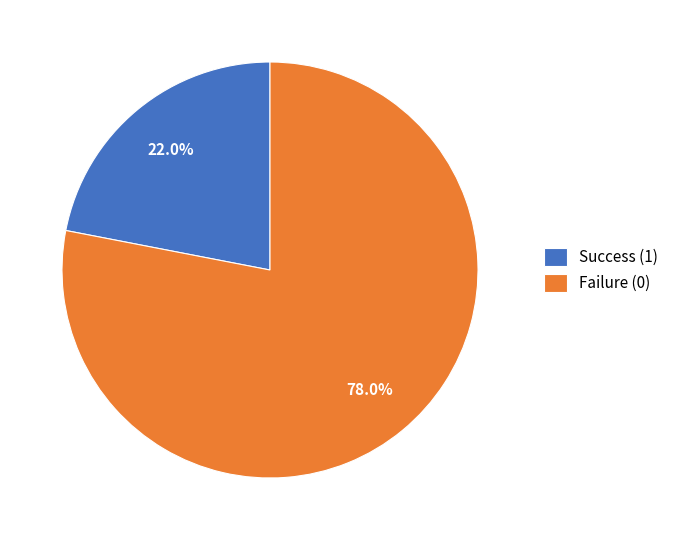

Which has a higher value, Success (1) or Failure (0)?

Failure (0)